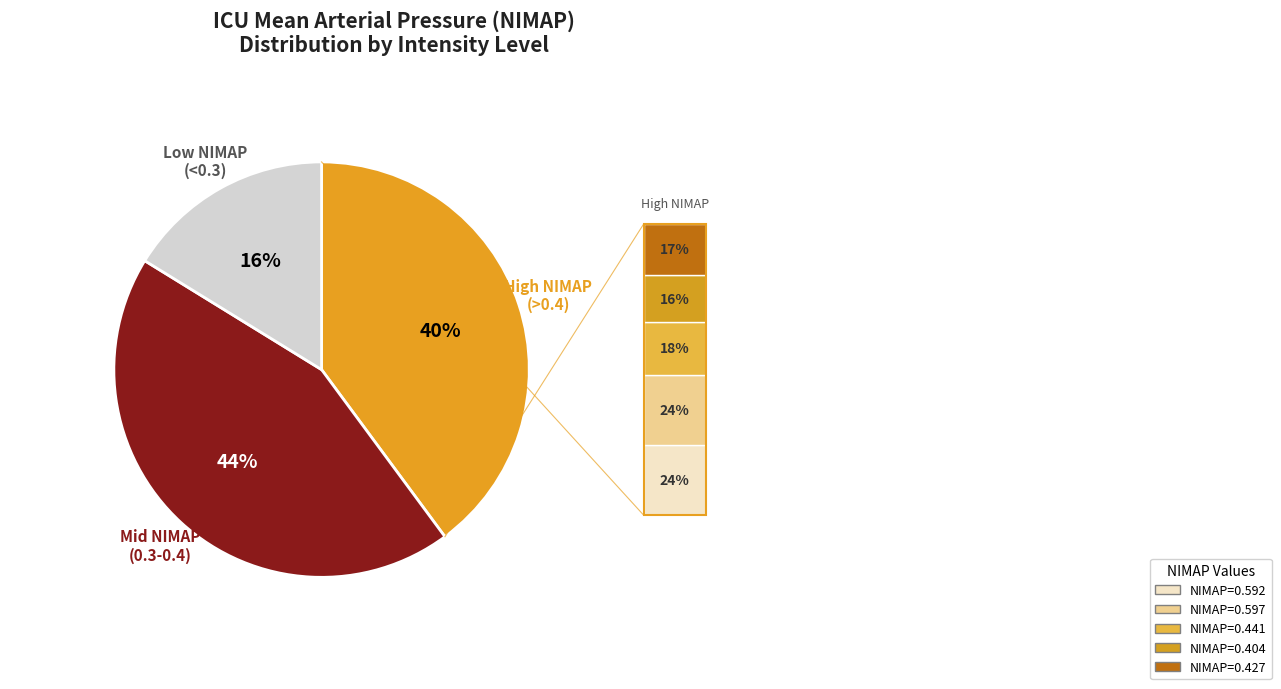

Between High NIMAP (>0.4) and Low NIMAP (<0.3), which is larger?

High NIMAP (>0.4)